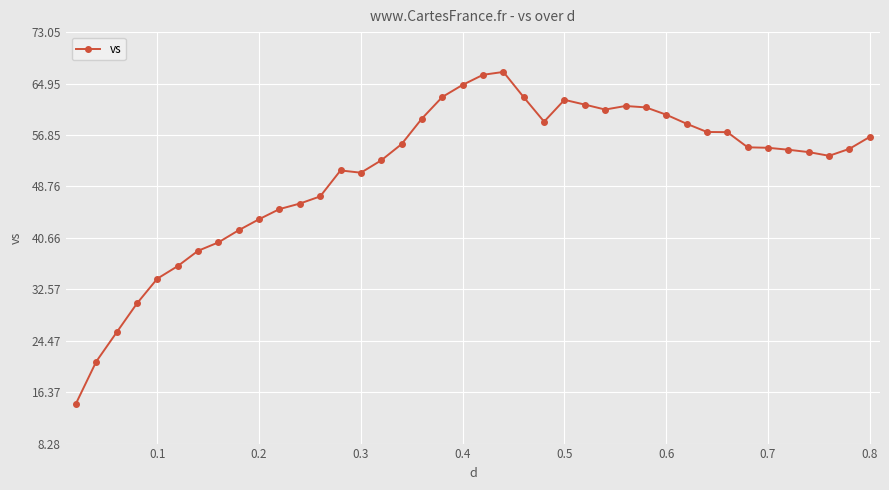

True or false: the data has more than 0 interior local peaks.

True